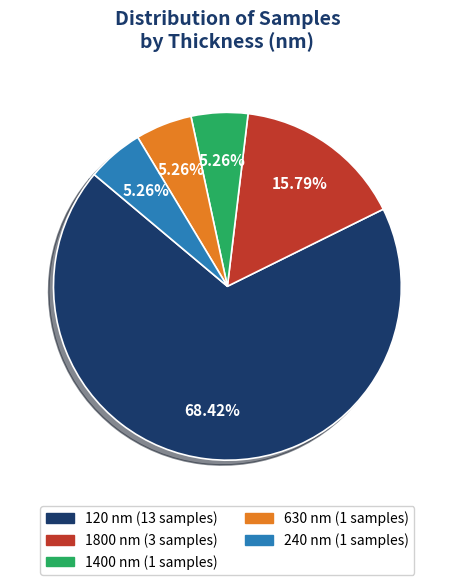

To the nearest percent, what is the difference between the 1800 nm and 1400 nm slice percentages?

11%